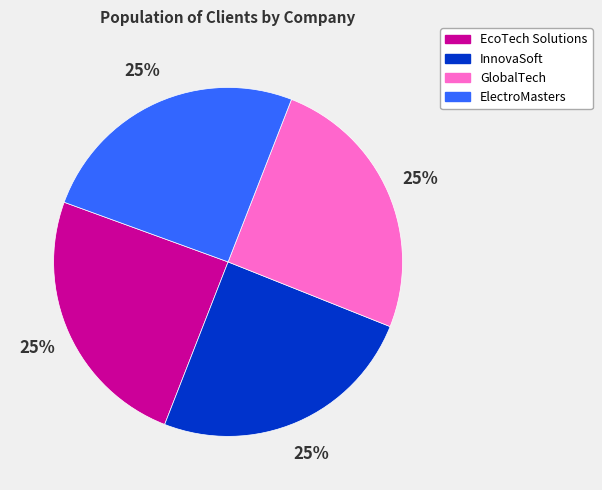

Is there a majority slice in this chart?

No